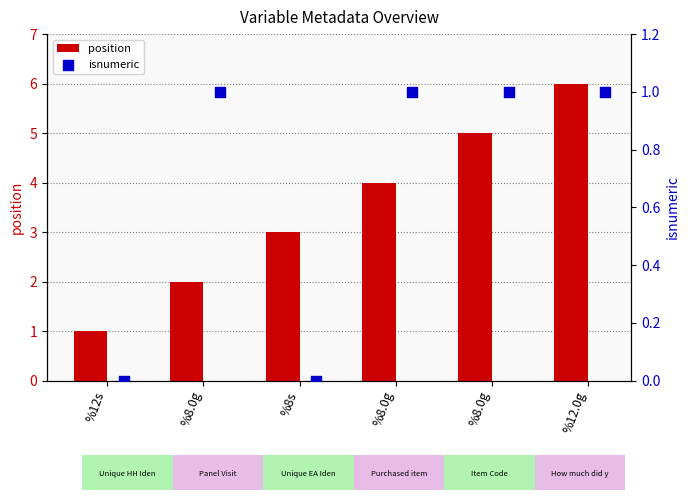

Is the value of position at %8.0g greater than the value of isnumeric at %8.0g?

Yes